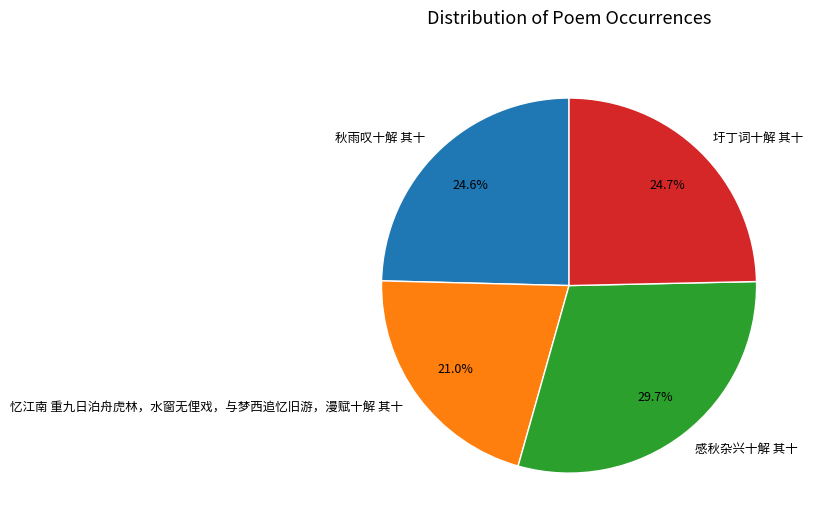

What is the total percentage of 忆江南 重九日泊舟虎林，水窗无俚戏，与梦西追忆旧游，漫赋十解 其十 and 感秋杂兴十解 其十?

50.7%